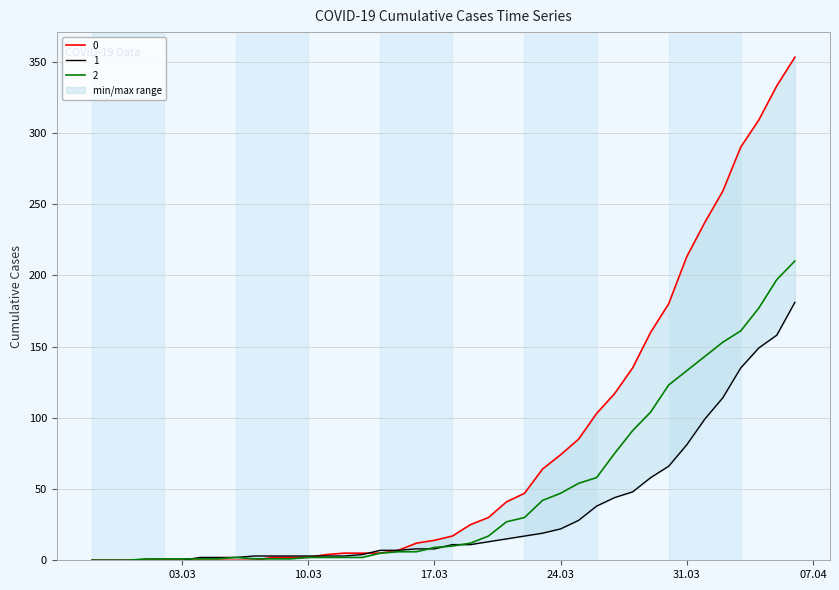

Reading left to right, extract all data points from this chart.

0: 0	0	0	0	0	0	0	0	0	0	2	2	2	4	5	5	5	7	12	14	17	25	30	41	47	64	74	85	103	117	135	160	180	213	237	259	290	309	333	353
1: 0	0	0	0	0	0	2	2	2	3	3	3	3	3	3	4	7	7	8	8	11	11	13	15	17	19	22	28	38	44	48	58	66	81	99	114	135	149	158	181
2: 0	0	0	1	1	1	1	1	2	1	1	1	2	2	2	2	5	6	6	9	10	12	17	27	30	42	47	54	58	75	91	104	123	133	143	153	161	177	197	210